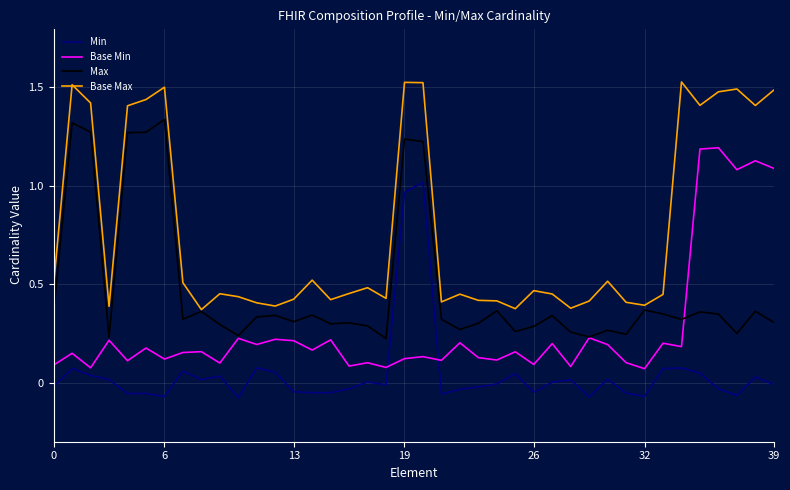

True or false: Base Max has more than 2 interior local peaks.

True